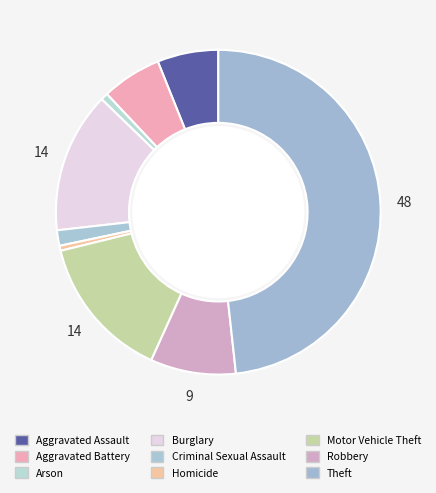

What is the total percentage of Robbery and Motor Vehicle Theft?

22.9%